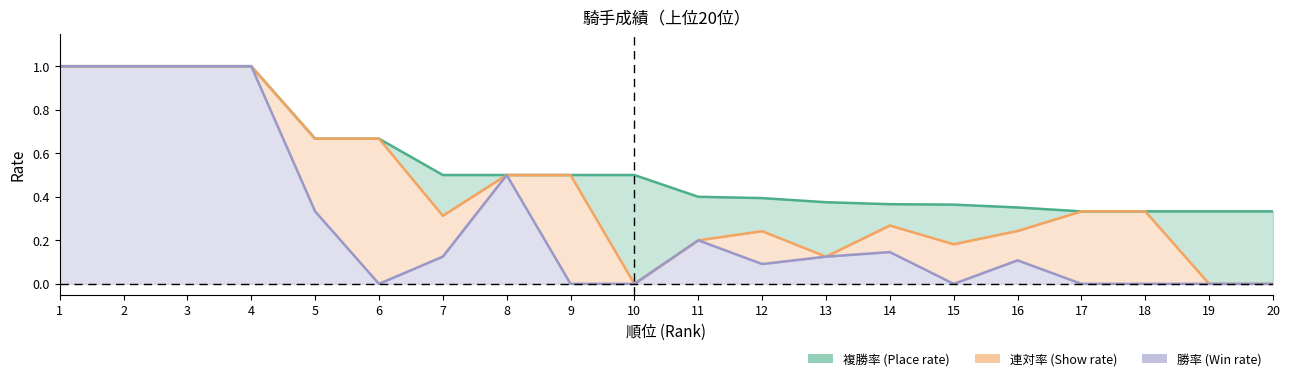

At which category does the chart reach its peak across all series?

1